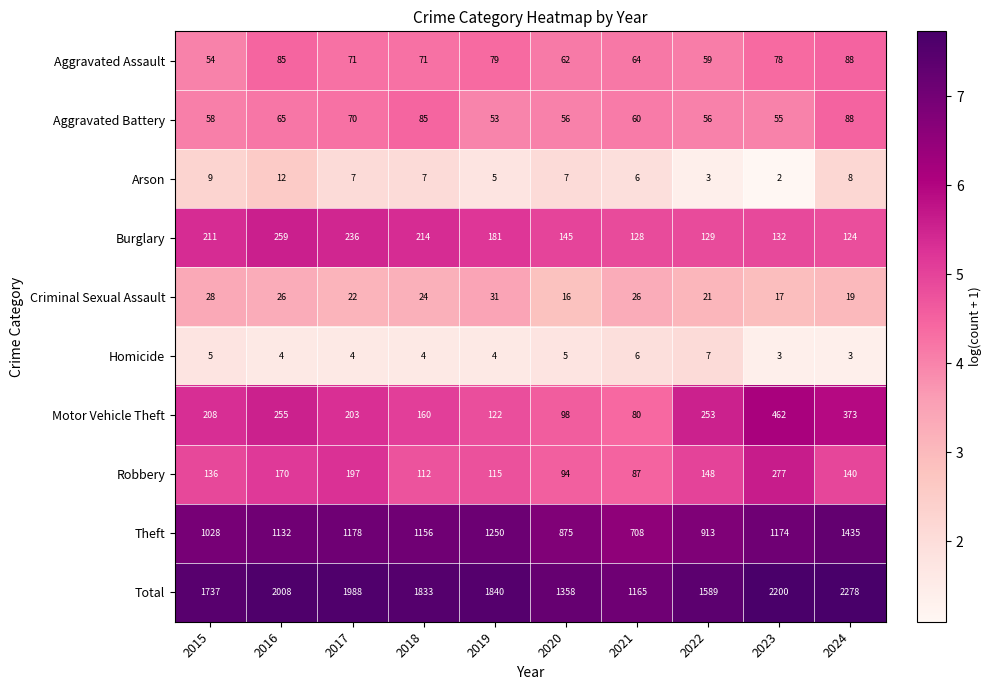

List the labels in order of Motor Vehicle Theft value, smallest first.

2021, 2020, 2019, 2018, 2017, 2015, 2022, 2016, 2024, 2023